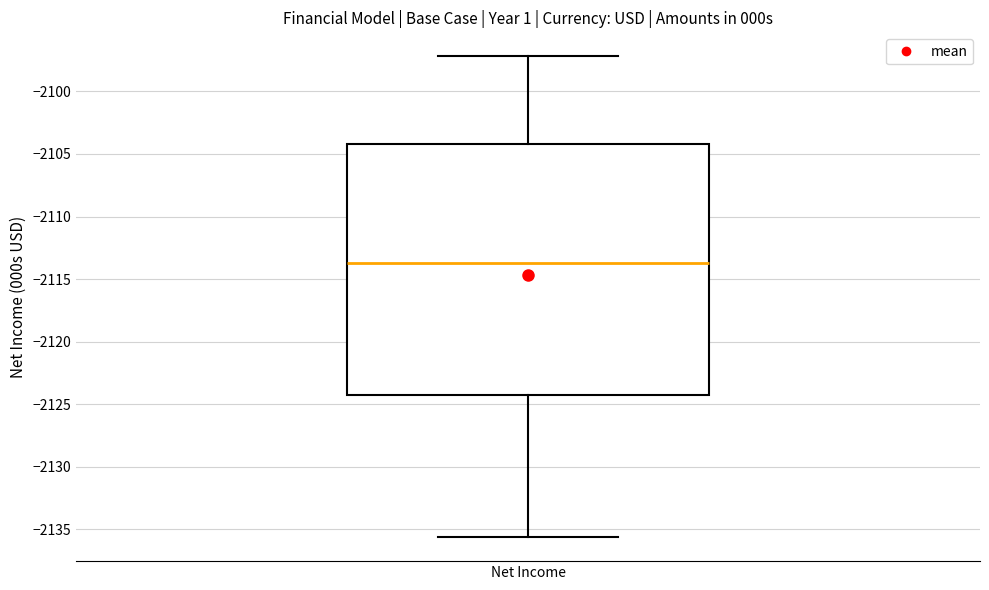

Read this box plot against the y-axis: the position of the median line, the range covered by the box, and the ends of both whiskers. The values are not printed on the chart, so give them approximately, as read against the axis.

median -2113.5, box -2124.0 to -2104.0, whiskers -2135.5 to -2097.0